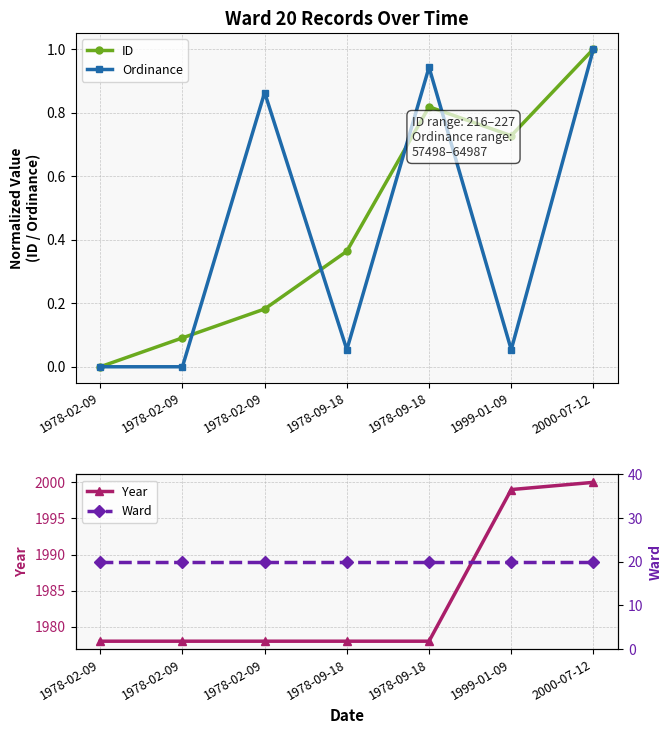

At which label is ID closest to 0?

1978-02-09